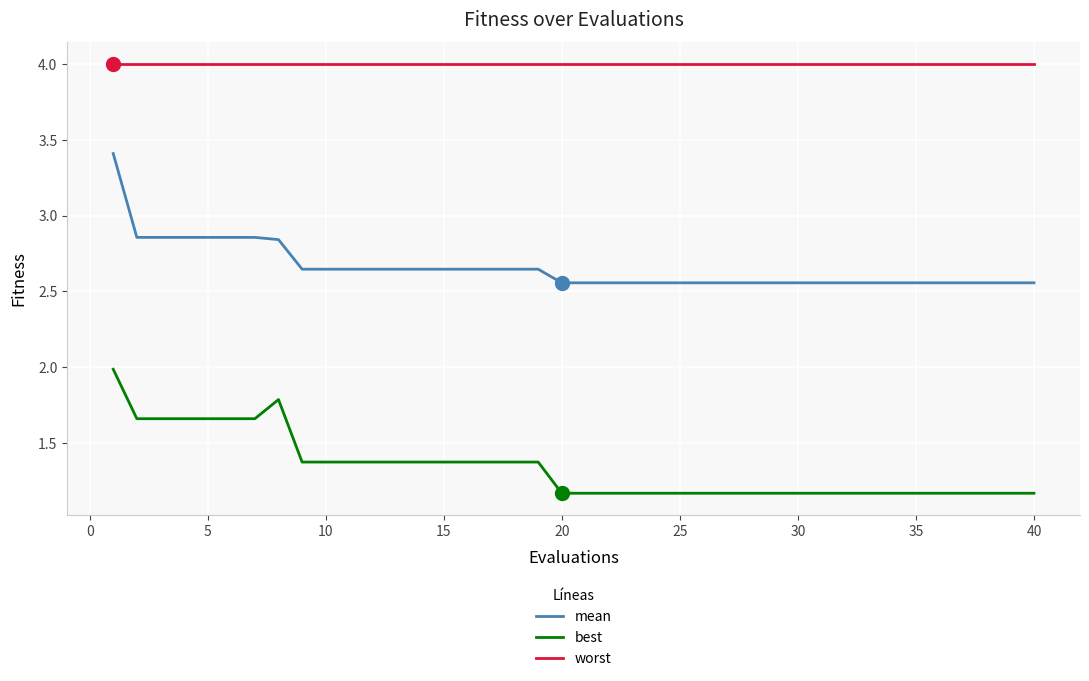

What is the difference between the maximum and minimum values in the best series?

0.8